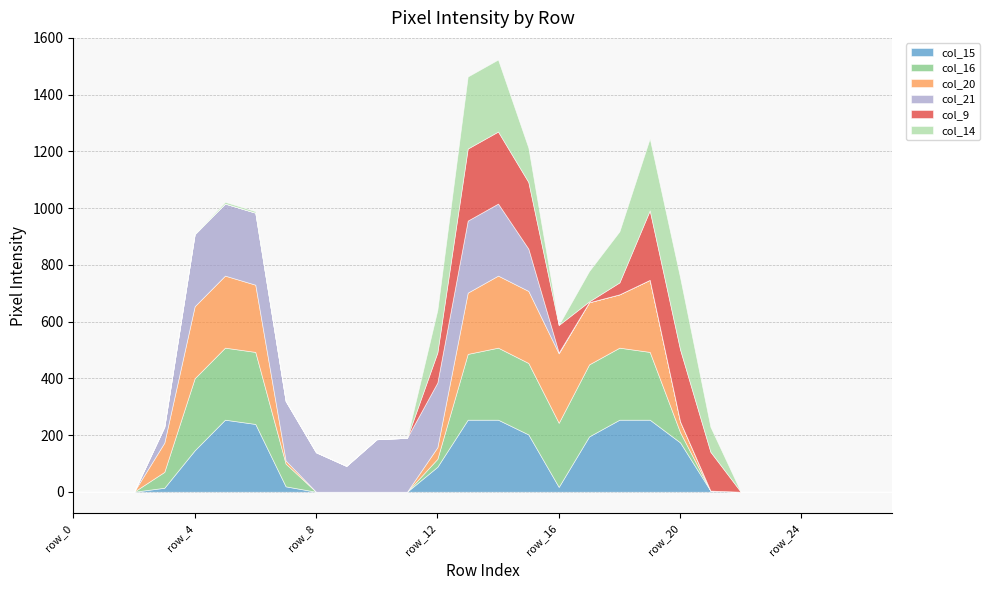

The value of col_14 at row_3 is 135. True or false?

False